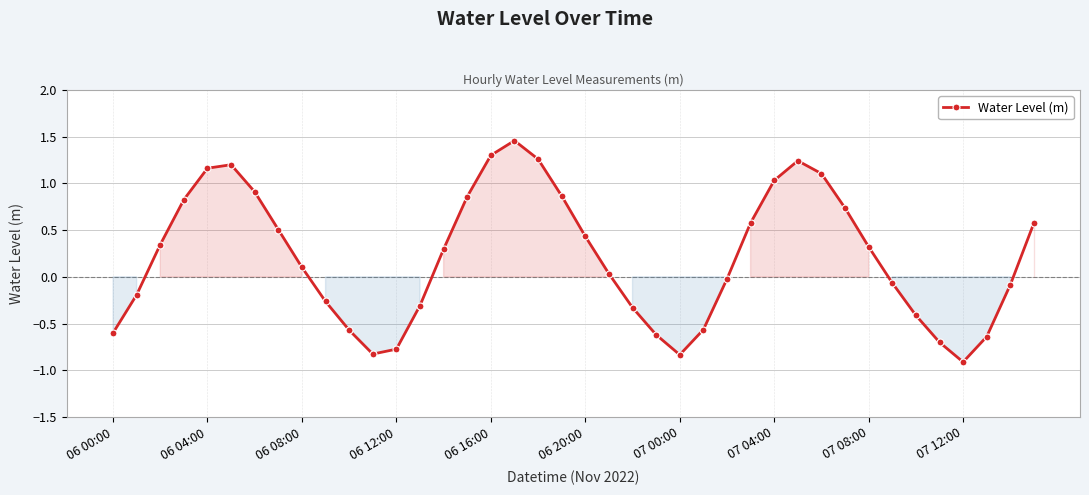

How many points are higher than both their immediate neighbors (excluding endpoints)?

3